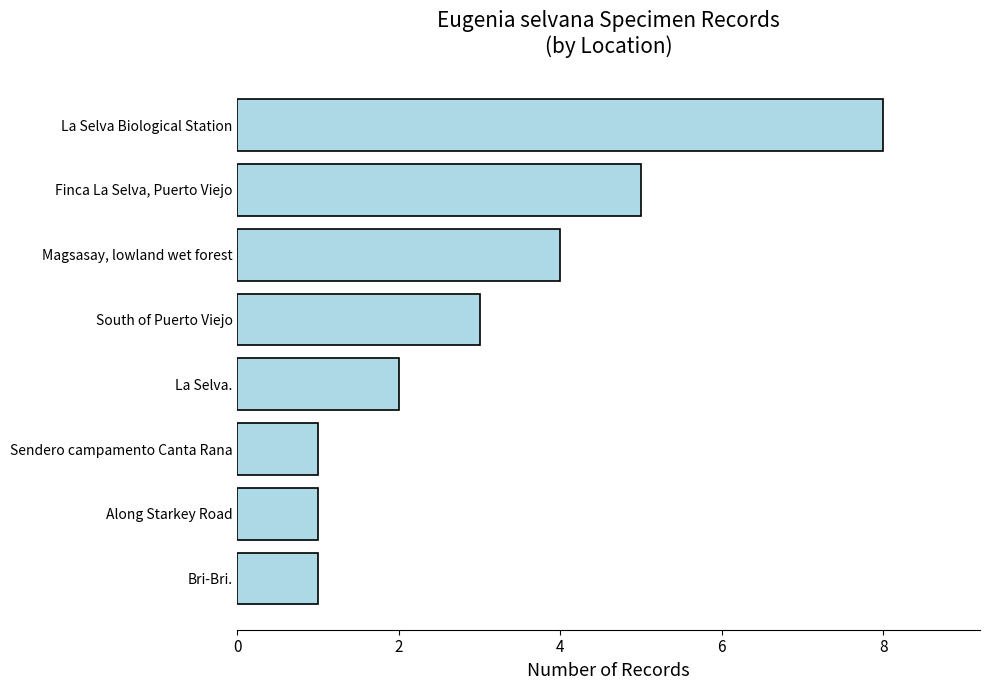

How many values are between 1 and 5?

7